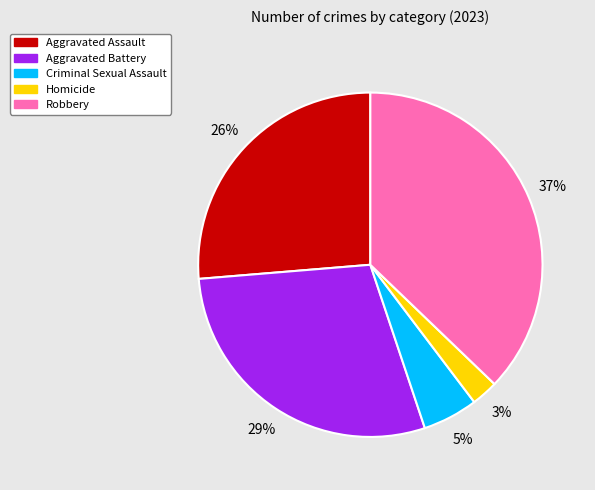

To the nearest percent, what portion does Criminal Sexual Assault represent?

5%